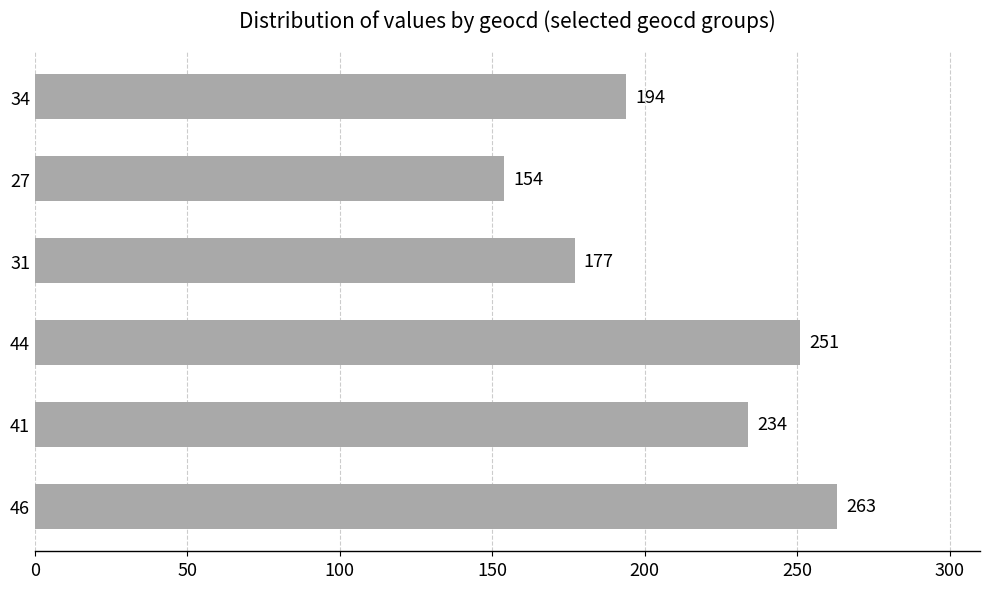

How many values are below 234?

3